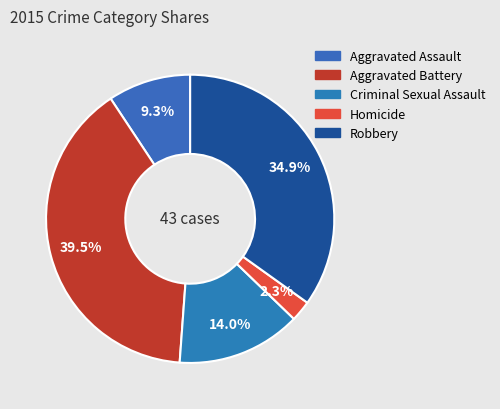

How many slices are in this pie chart?

5